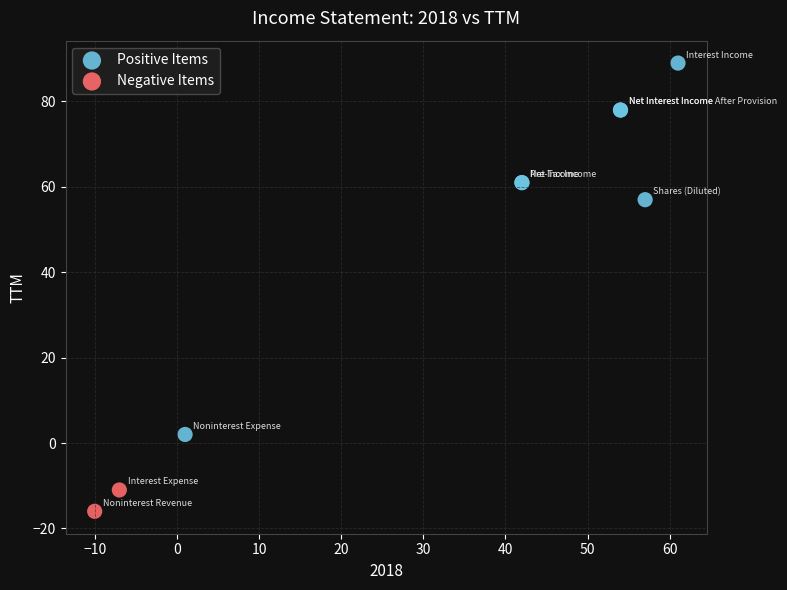

Which series contains the highest Y value?

Positive Items